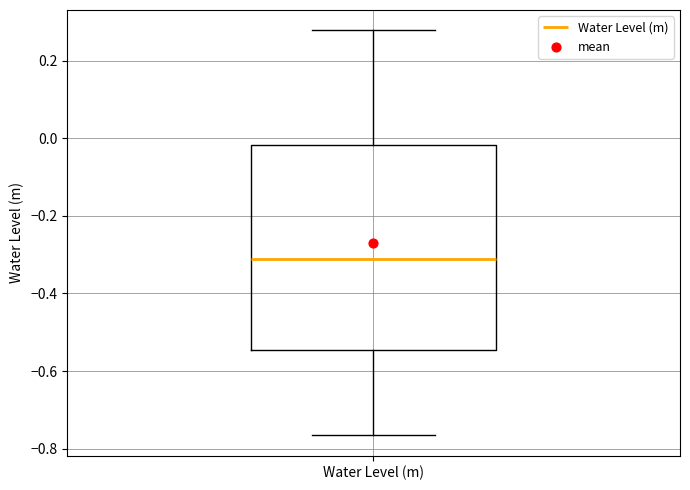

Where is the upper edge of the box for Water Level (m) on the y-axis? The values are not printed on the chart, so give them approximately, as read against the axis.

-0.02